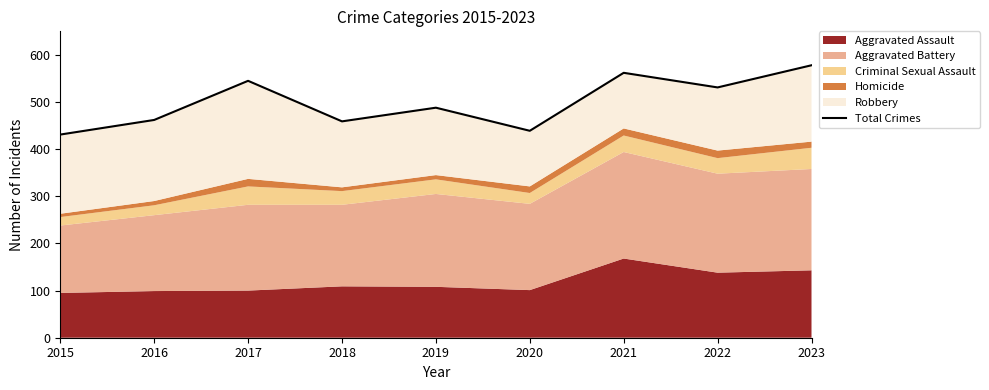

How many interior local peaks (higher than both neighbors) does the data have?

3